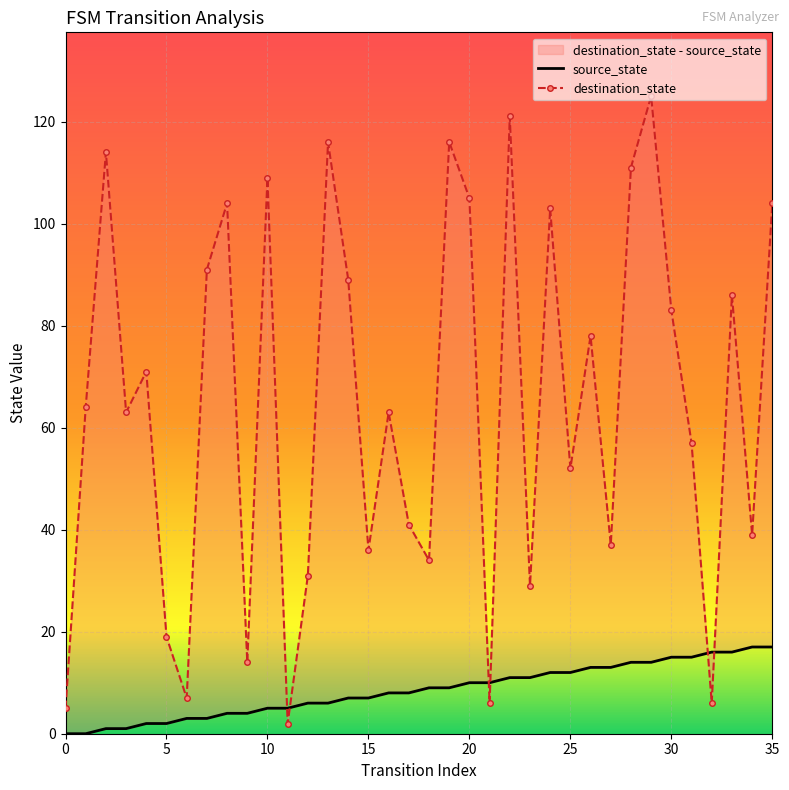

What are all the series names shown in the legend?

source_state, destination_state